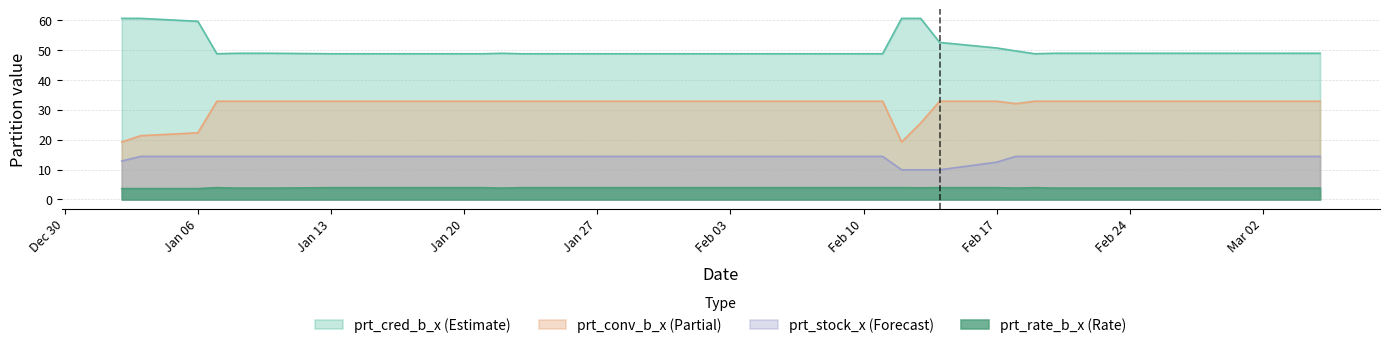

True or false: prt_cred_b_x (Estimate) and prt_rate_b_x (Rate) cross at least once.

False